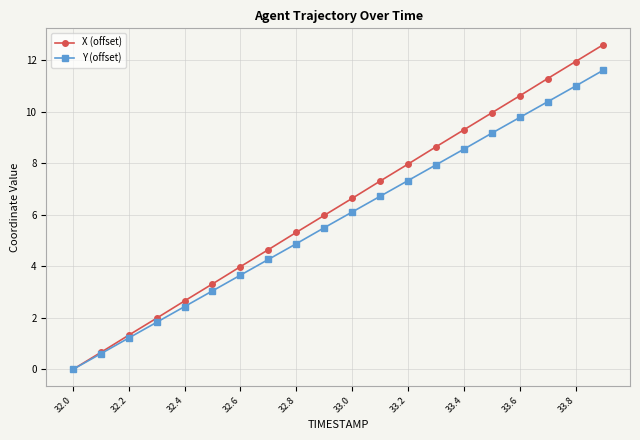

How many values in X (offset) are above zero?

19